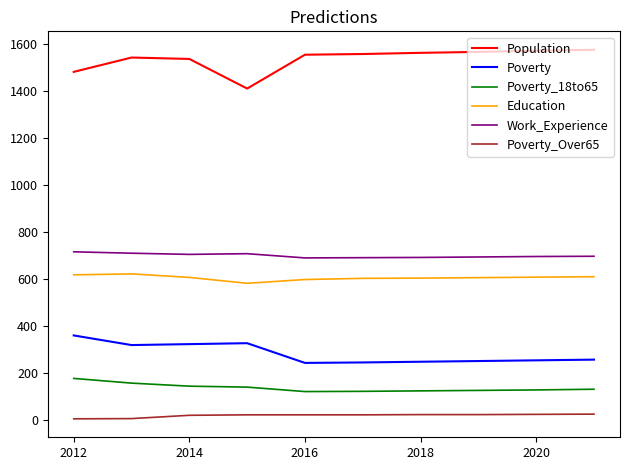

True or false: Poverty_Over65 and Work_Experience cross at least once.

False